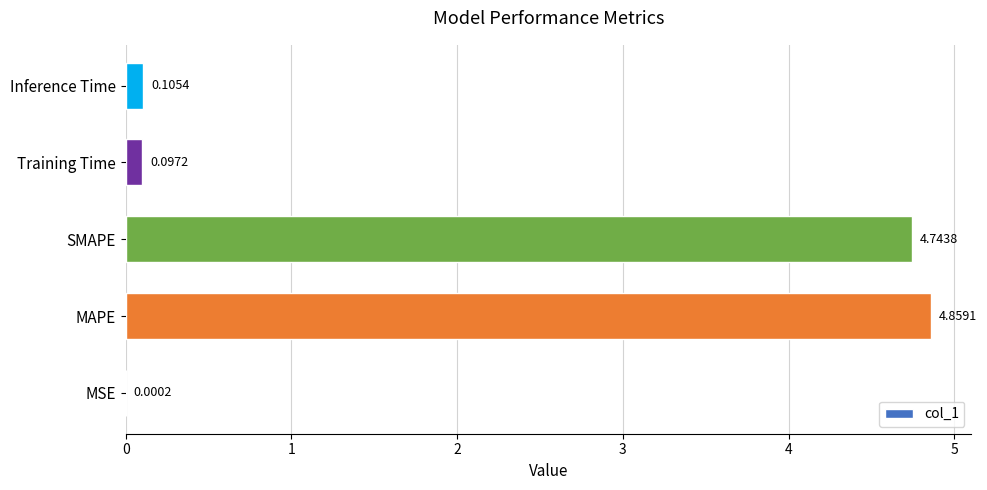

What is the change in value from SMAPE to Inference Time?

-4.6